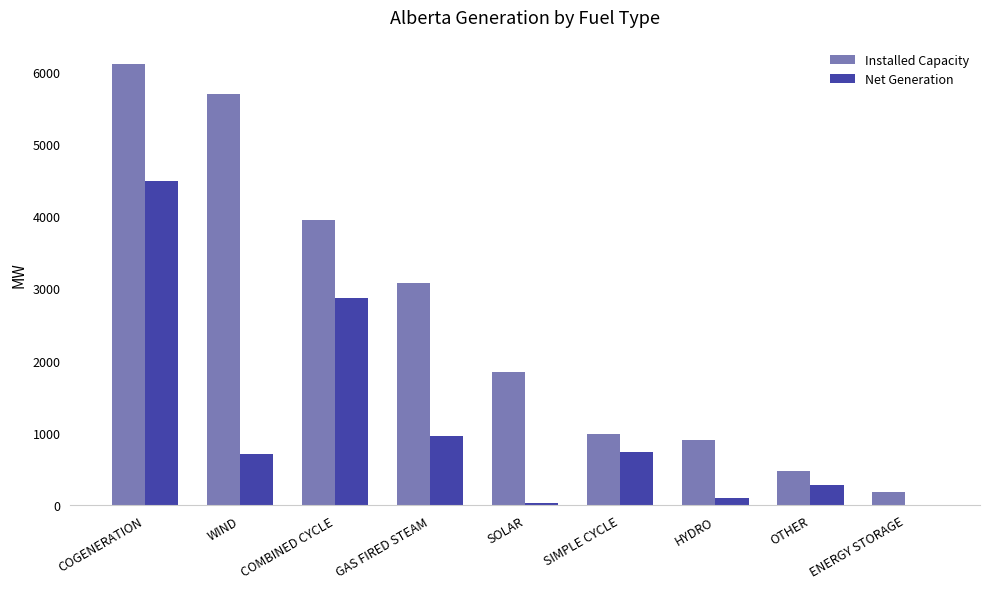

At which label does Net Generation first exceed 713?

COGENERATION